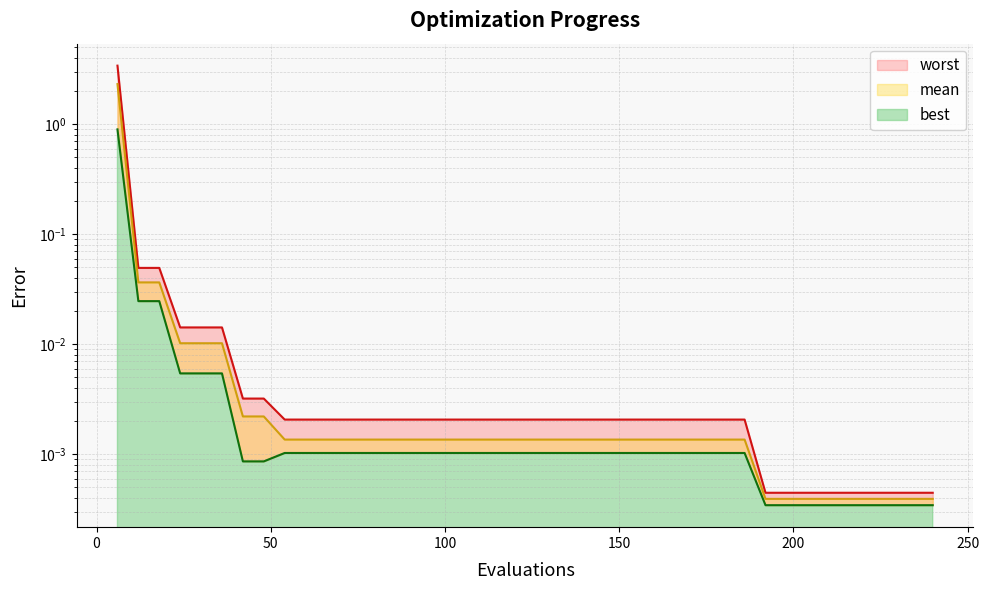

Reading left to right, extract all data points from this chart.

mean: 2.3	0.0	0.0	0.0	0.0	0.0	0.0	0.0	0.0	0.0	0.0	0.0	0.0	0.0	0.0	0.0	0.0	0.0	0.0	0.0	0.0	0.0	0.0	0.0	0.0	0.0	0.0	0.0	0.0	0.0	0.0	0.0	0.0	0.0	0.0	0.0	0.0	0.0	0.0	0.0
best: 0.9	0.0	0.0	0.0	0.0	0.0	0.0	0.0	0.0	0.0	0.0	0.0	0.0	0.0	0.0	0.0	0.0	0.0	0.0	0.0	0.0	0.0	0.0	0.0	0.0	0.0	0.0	0.0	0.0	0.0	0.0	0.0	0.0	0.0	0.0	0.0	0.0	0.0	0.0	0.0
worst: 3.4	0.0	0.0	0.0	0.0	0.0	0.0	0.0	0.0	0.0	0.0	0.0	0.0	0.0	0.0	0.0	0.0	0.0	0.0	0.0	0.0	0.0	0.0	0.0	0.0	0.0	0.0	0.0	0.0	0.0	0.0	0.0	0.0	0.0	0.0	0.0	0.0	0.0	0.0	0.0